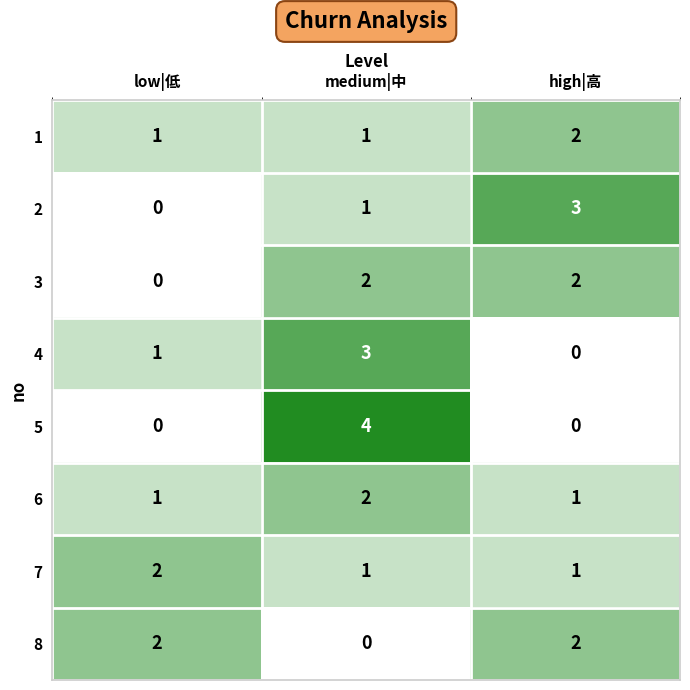

At how many categories does at least one series exceed 1?

3